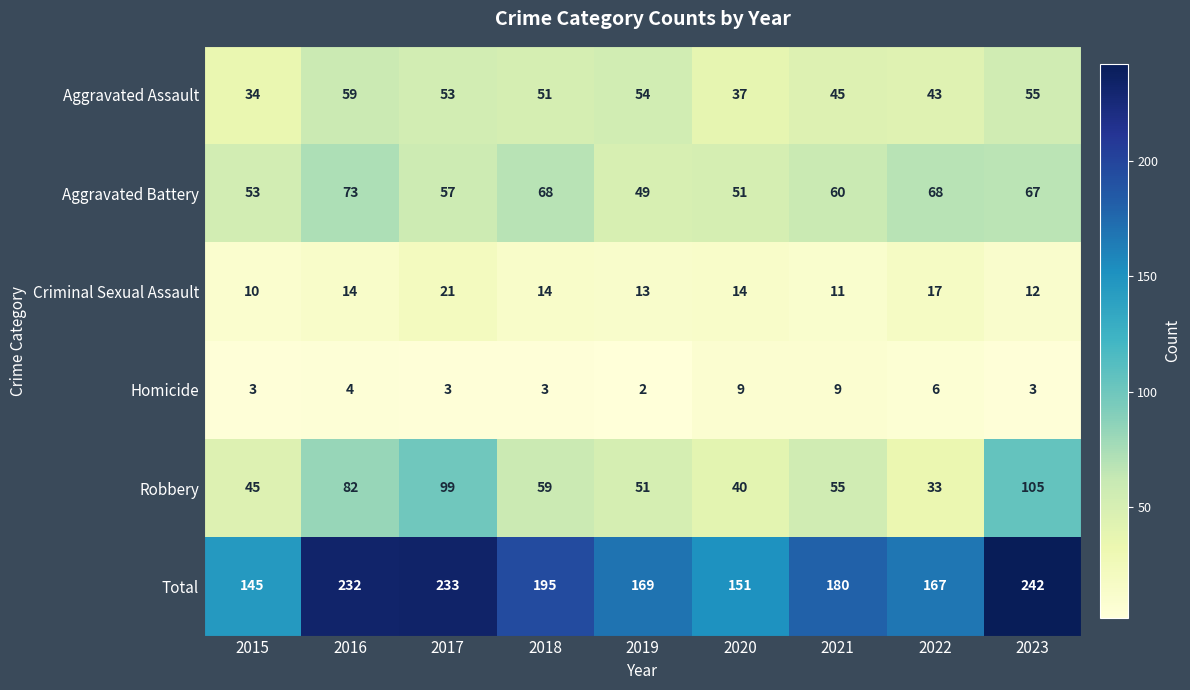

Where is Robbery nearest to the value 69?

2018